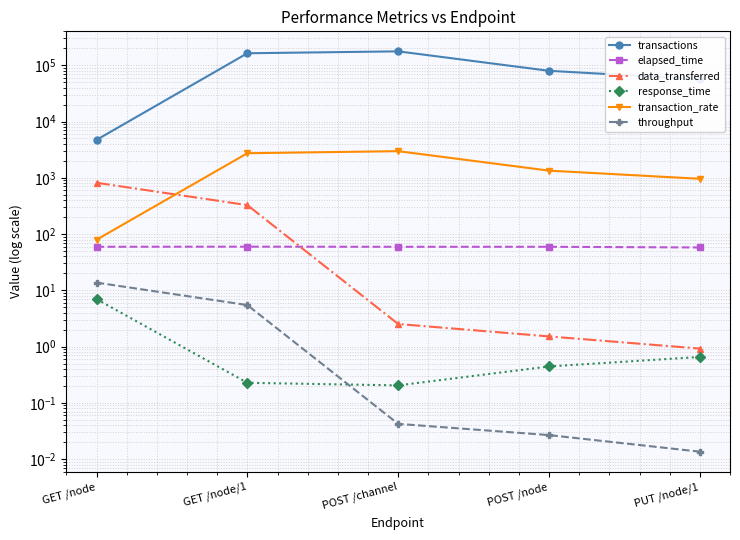

Reading left to right, extract all data points from this chart.

transactions: 4717.4	163140.3	176389.4	79589.2	56334.8
elapsed_time: 59.4	59.7	59.4	59.4	57.8
data_transferred: 815.6	326.7	2.5	1.5	0.9
response_time: 7.0	0.2	0.2	0.4	0.7
transaction_rate: 79.4	2733.0	2970.5	1339.7	959.8
throughput: 13.7	5.5	0.0	0.0	0.0